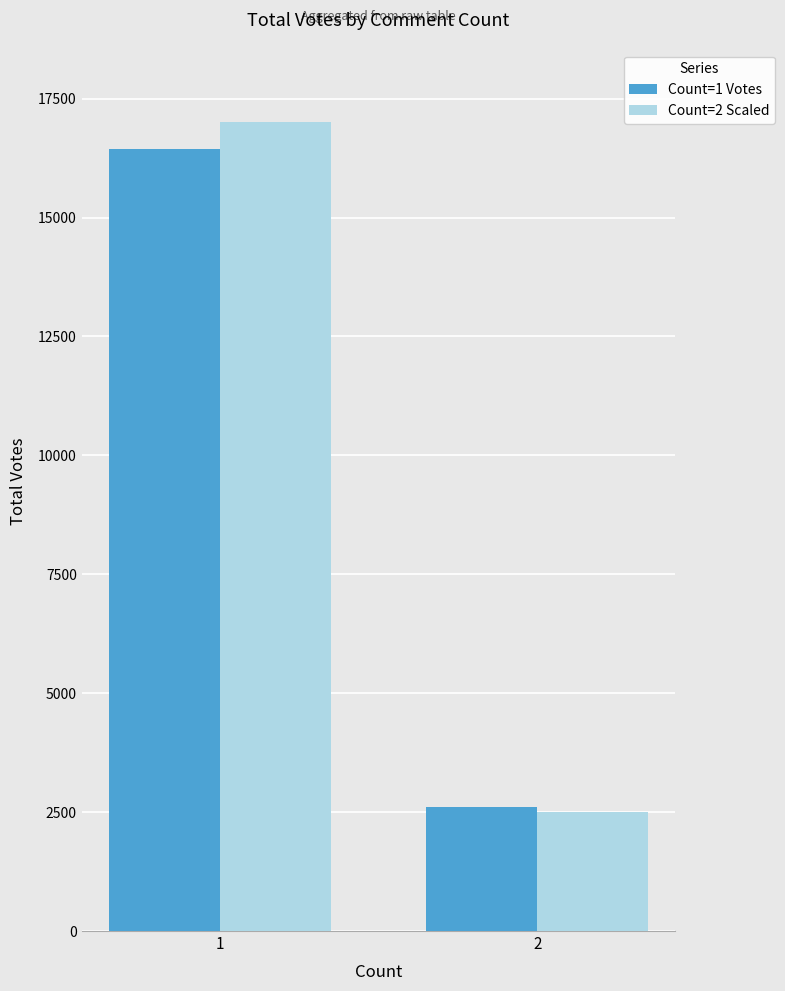

Are the bars horizontal?

No